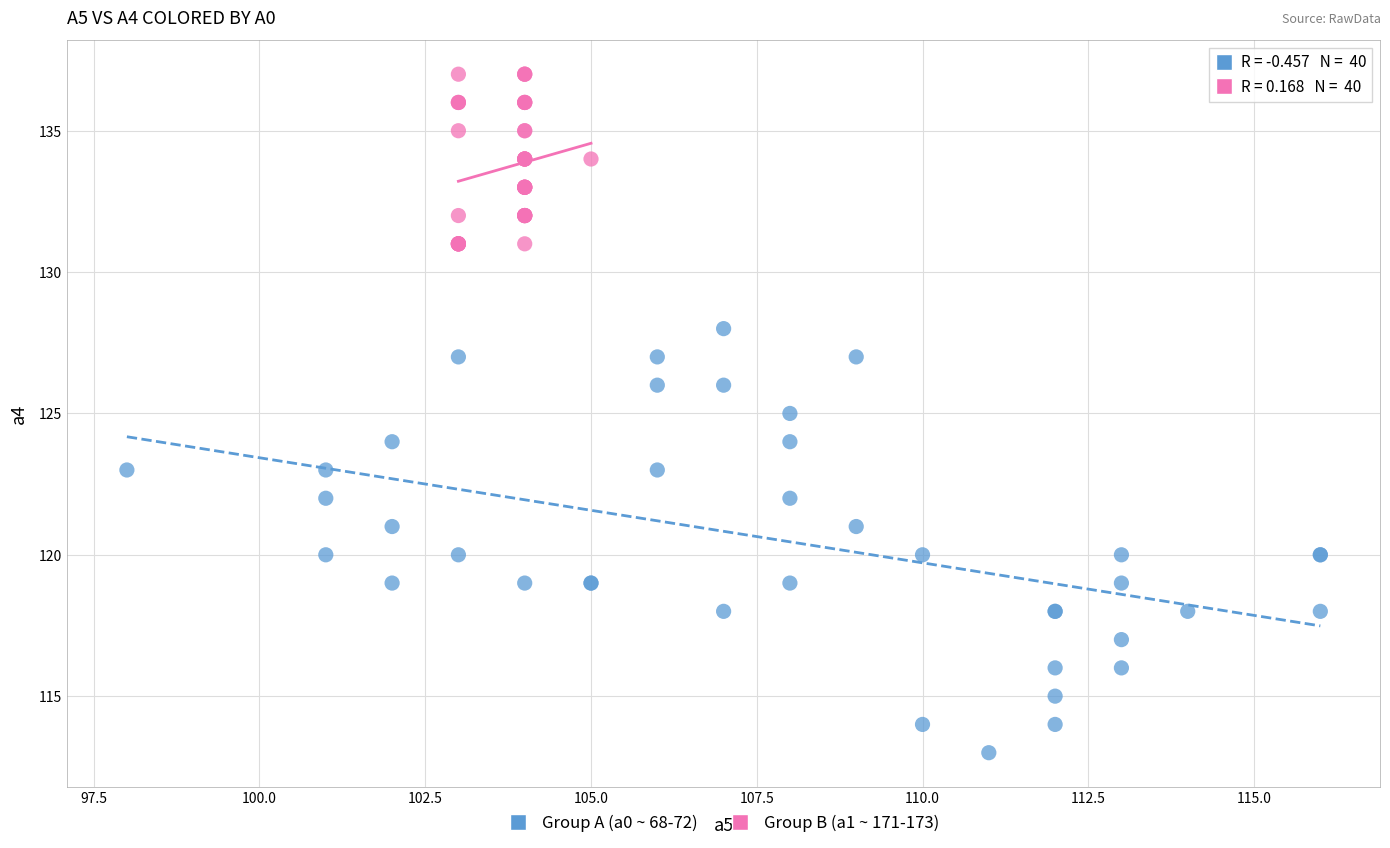

Which series contains the highest Y value?

Group B (a1 ~ 171-173)